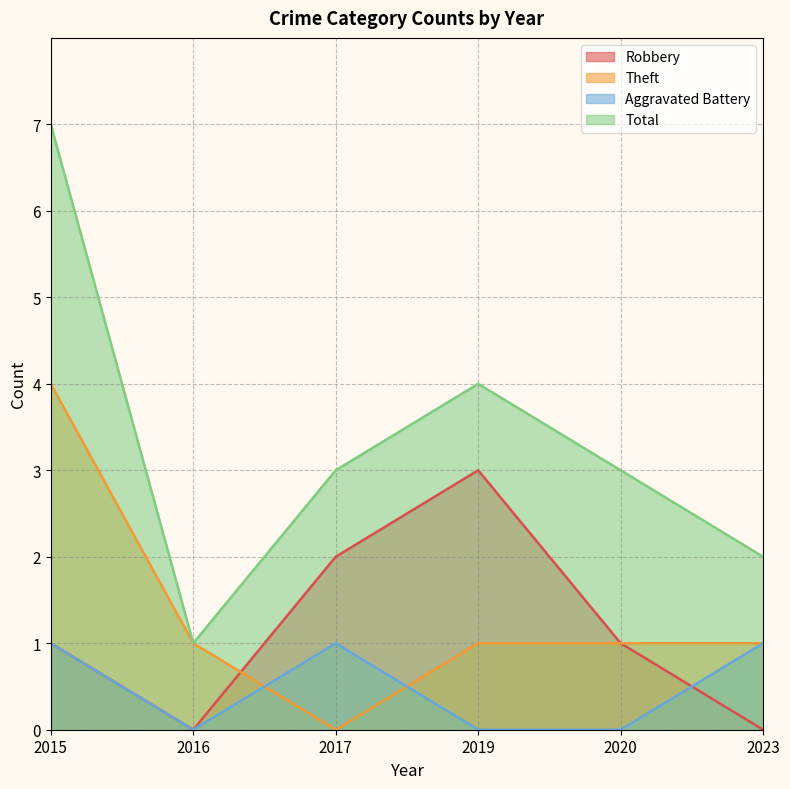

What is the spread (max minus min) of values at 2020?

3